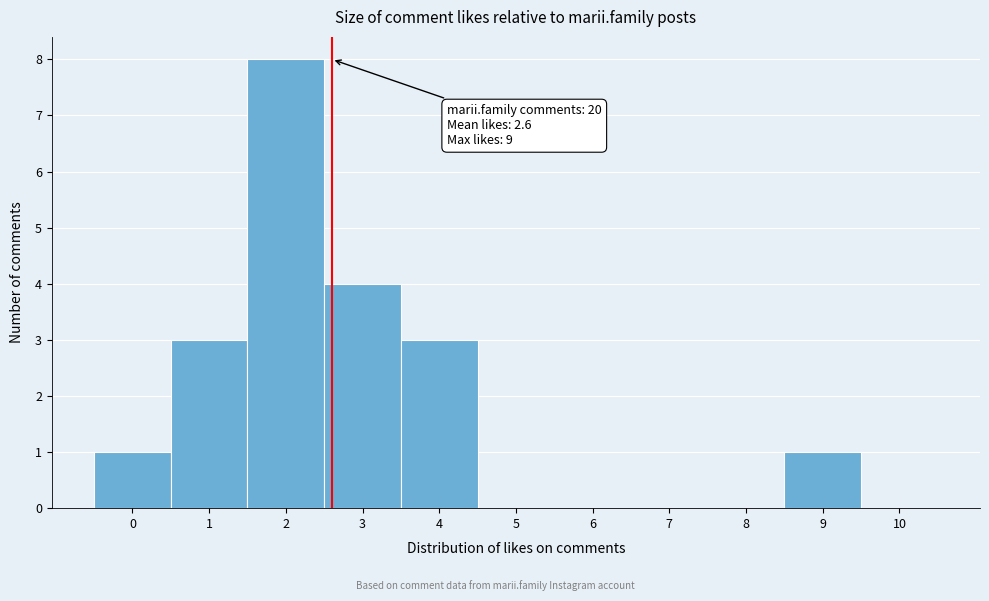

Over which range of the x-axis is the bar tallest?

1.5 to 2.5